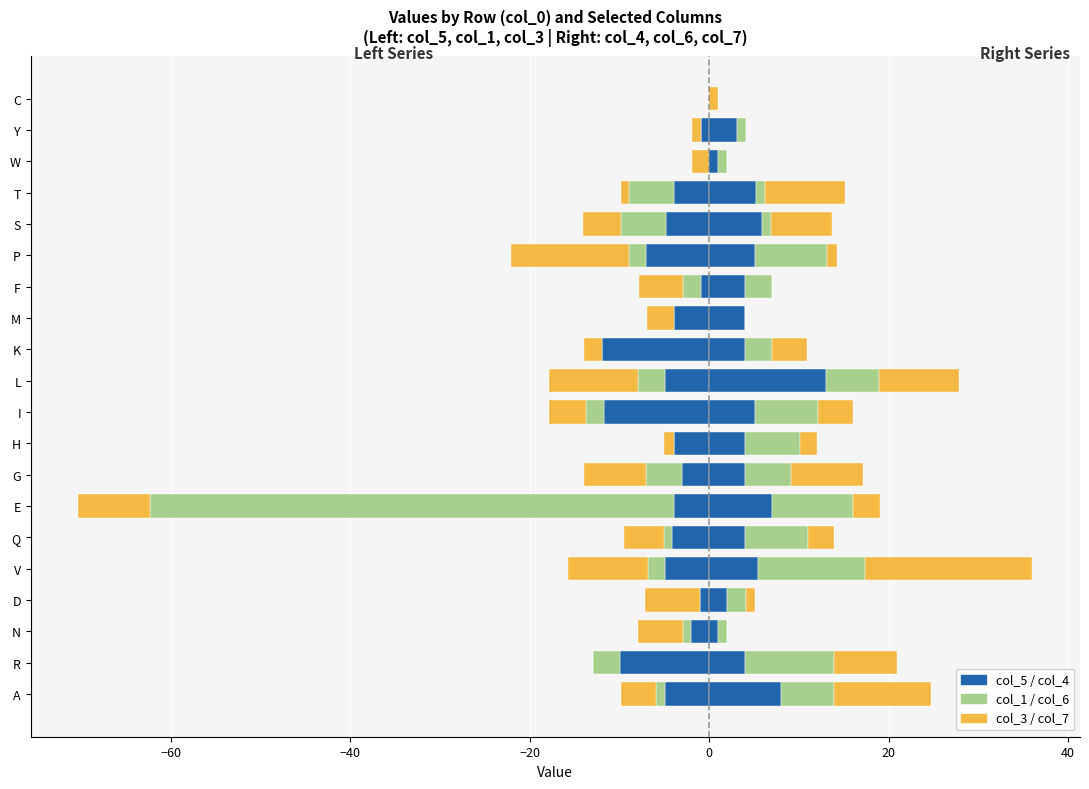

The value of col_3 at A is -5.7. True or false?

False